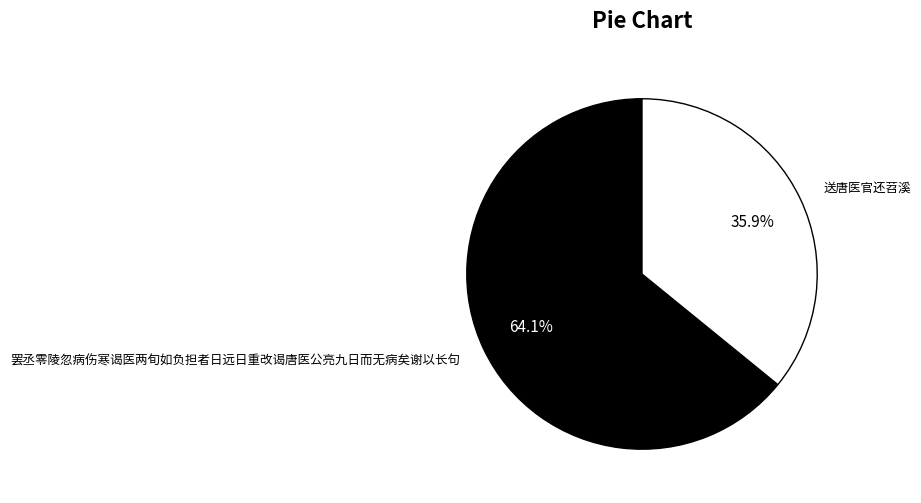

To the nearest percent, what portion does 送唐医官还苕溪 represent?

36%